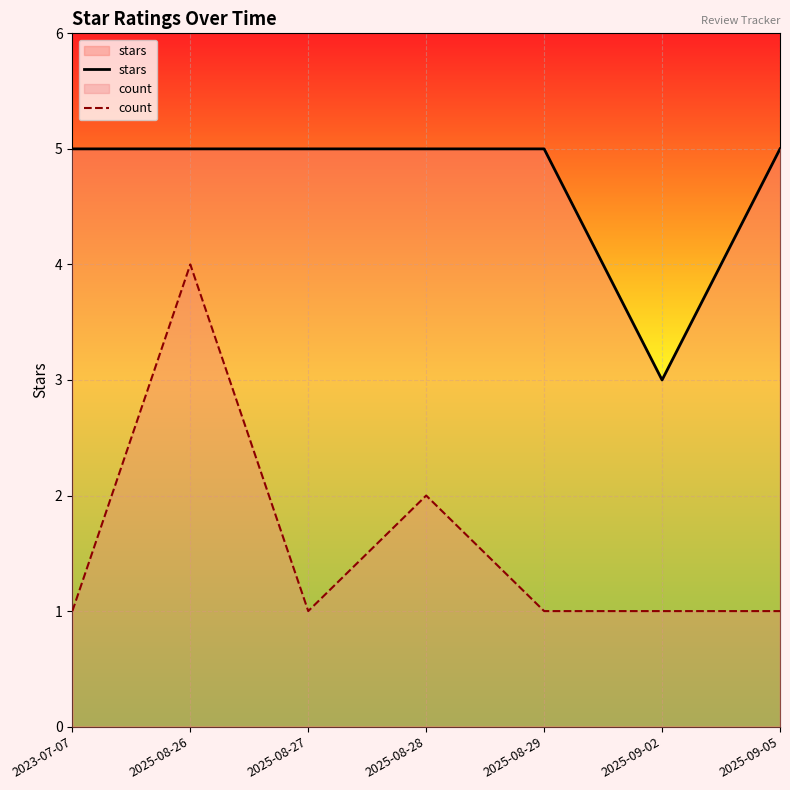

At 2025-08-27, list the series in order from smallest to largest.

count, stars